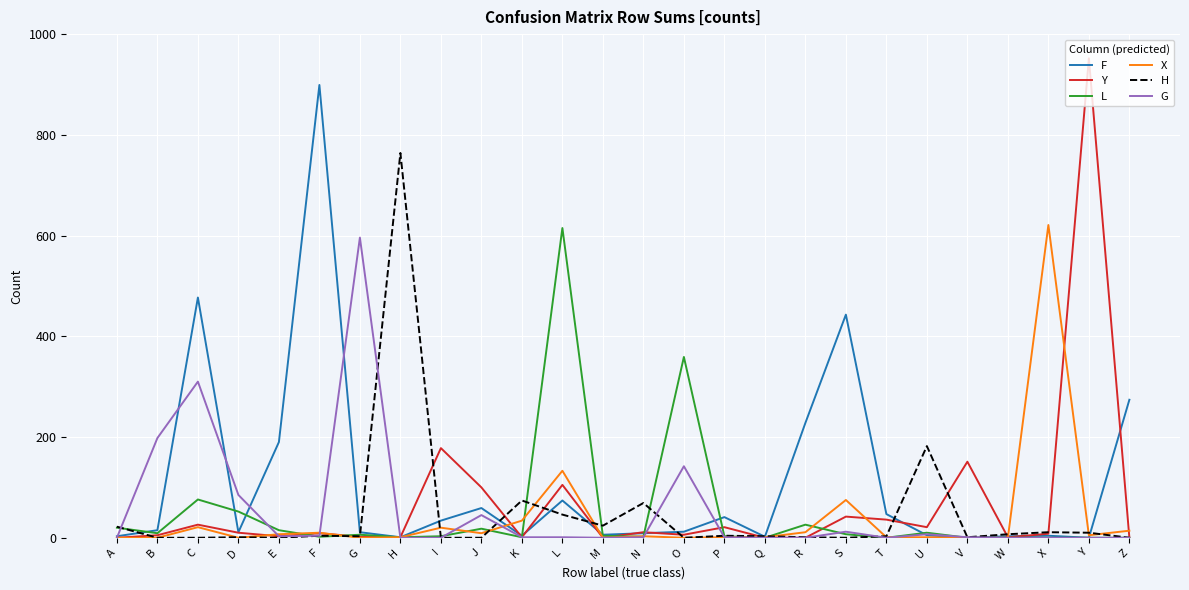

Which series changed the most between M and R?

F